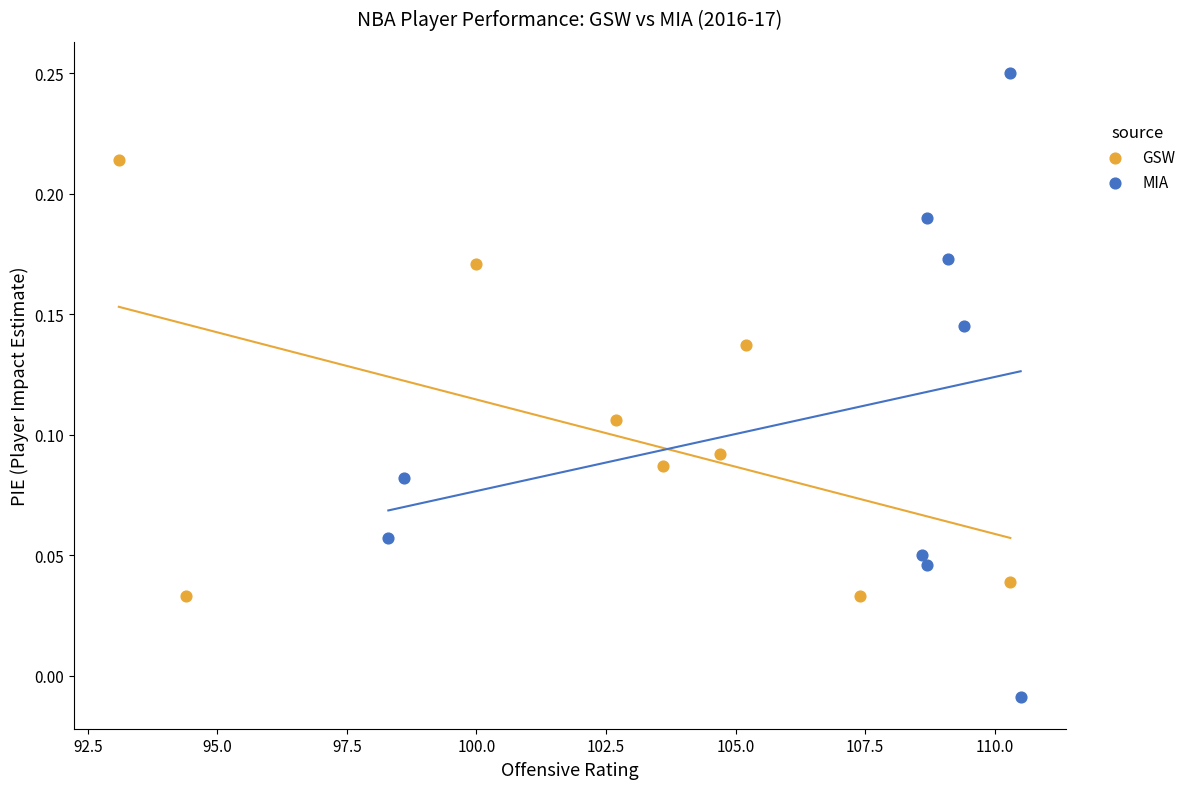

Which series reaches the minimum Y coordinate?

MIA